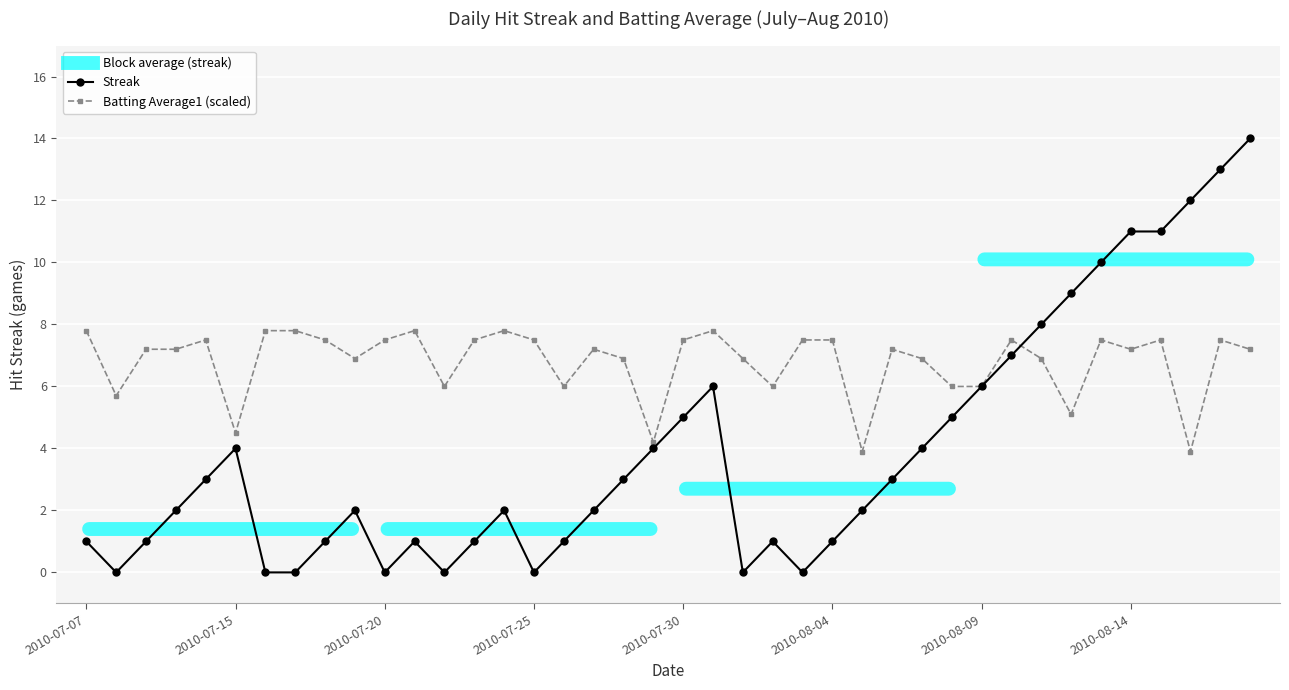

What is the value of the Batting Average1 (scaled) point at the 12th from the left?

7.8